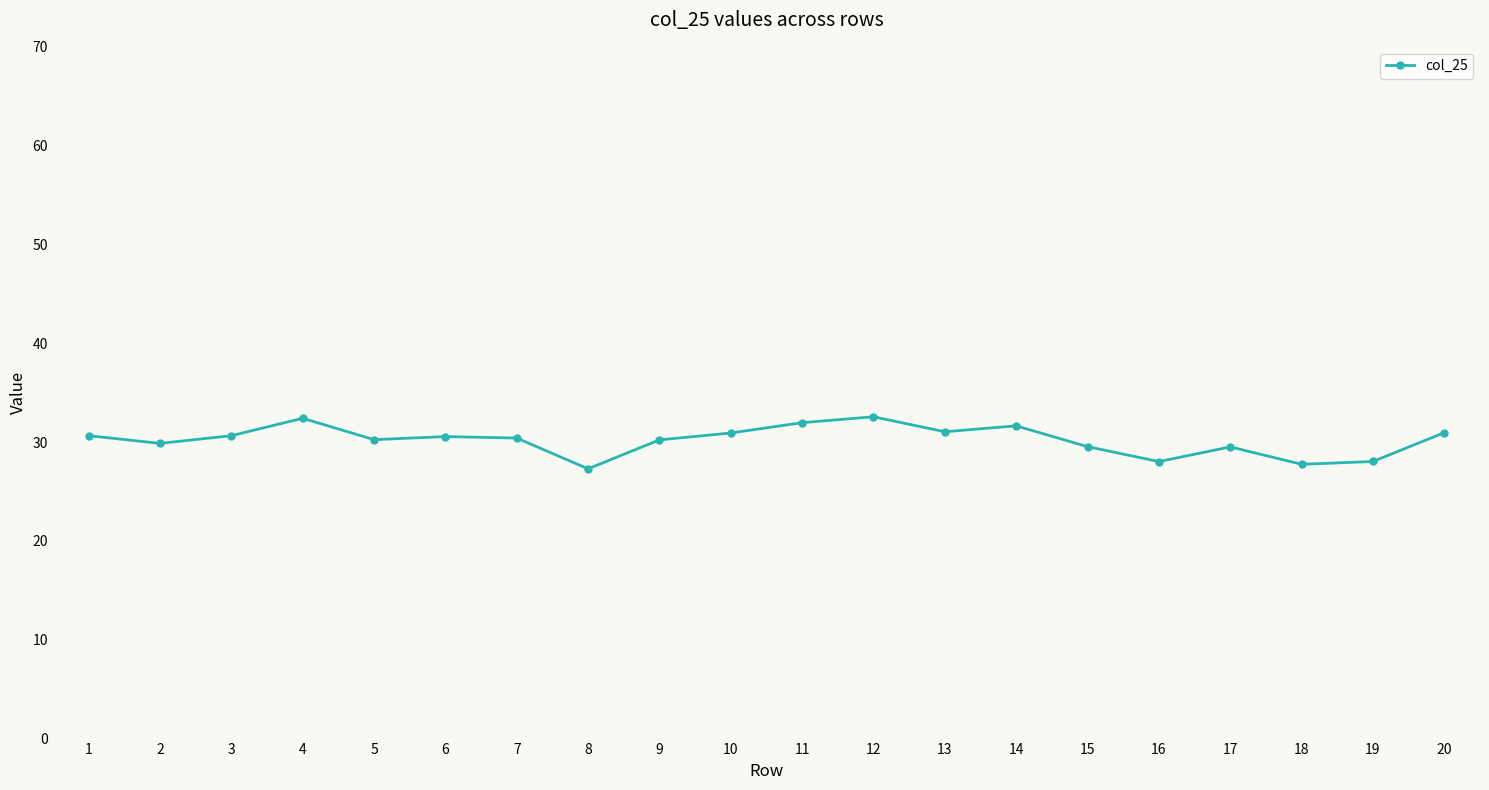

The chart shows a value of 18.0 at 13. True or false?

False